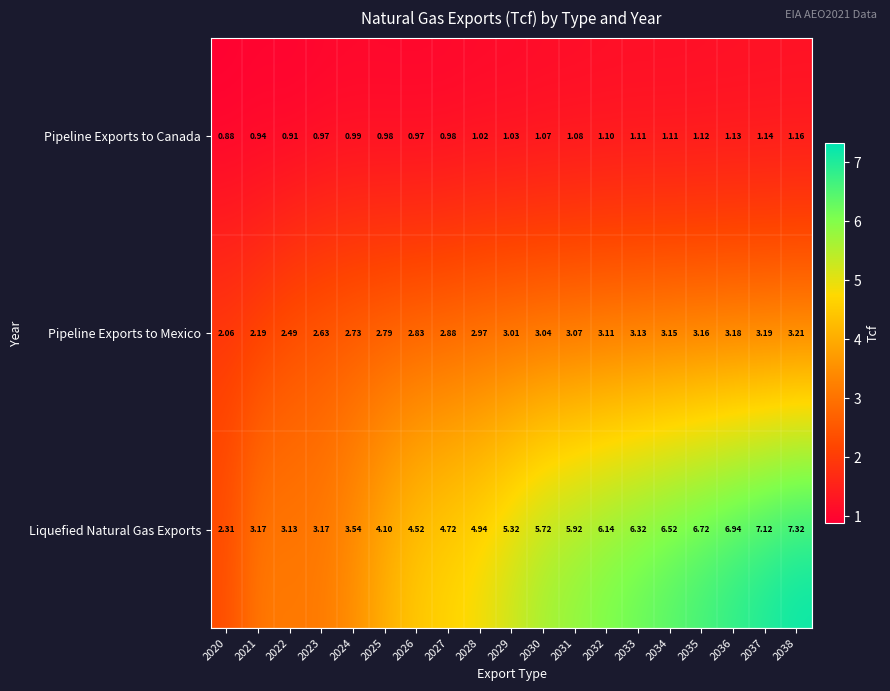

Which series has the widest spread of values?

Liquefied Natural Gas Exports